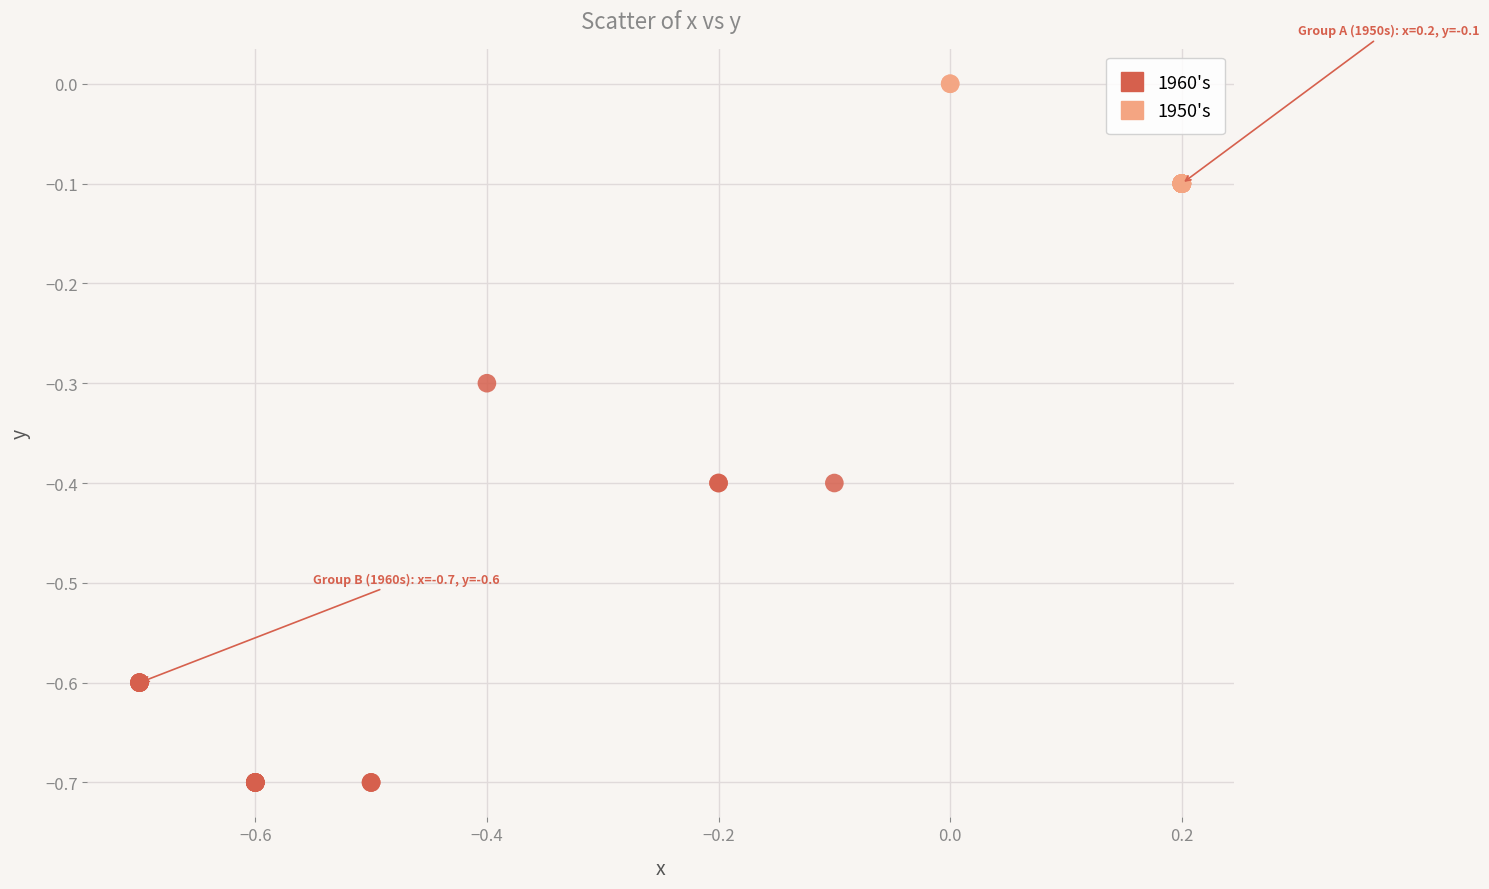

What are all the series names shown in the legend?

1960's, 1950's